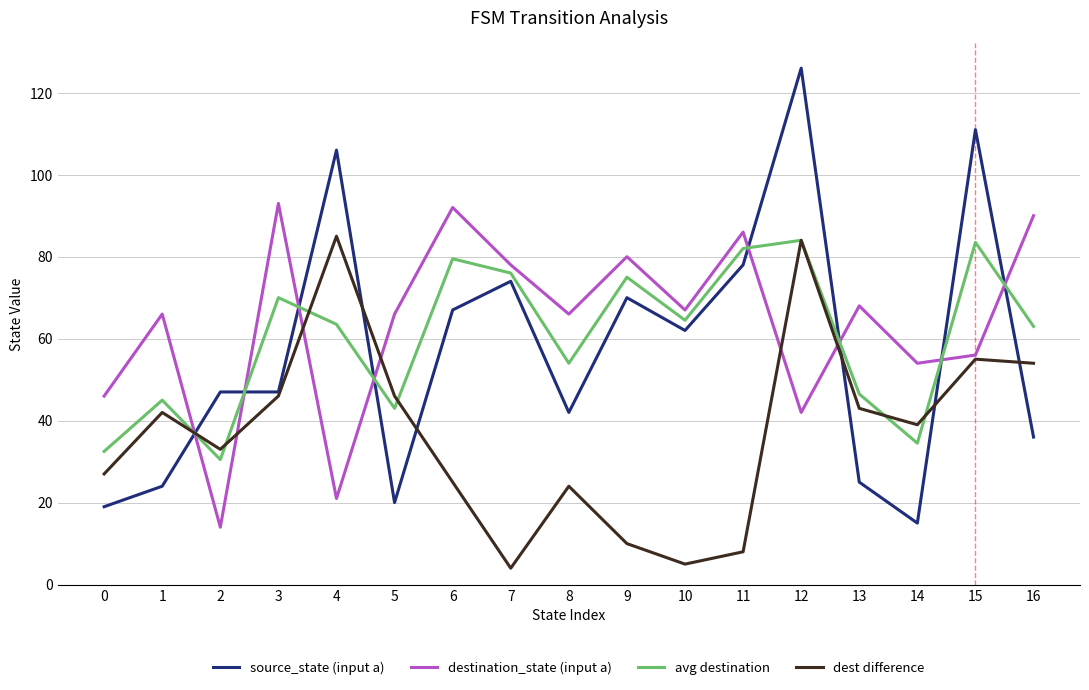

Which series ends up on top after the final intersection of destination_state (input a) and avg destination?

destination_state (input a)